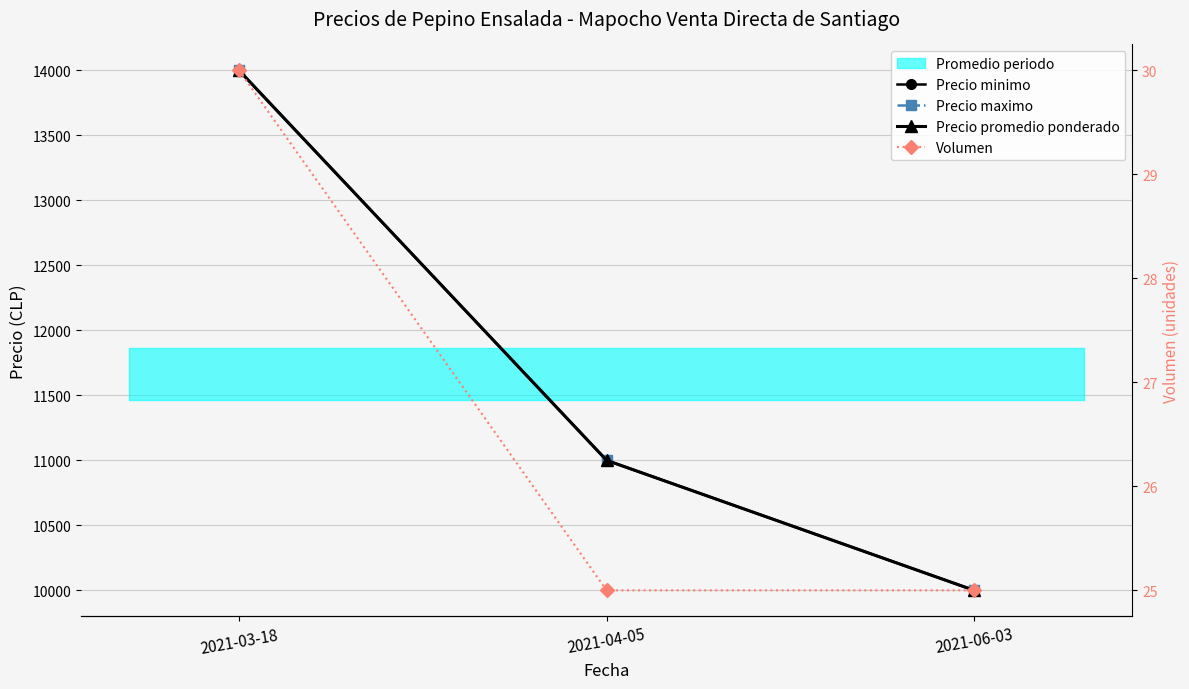

List the series in order of their peak value, lowest first.

Volumen, Precio minimo, Precio maximo, Precio promedio ponderado